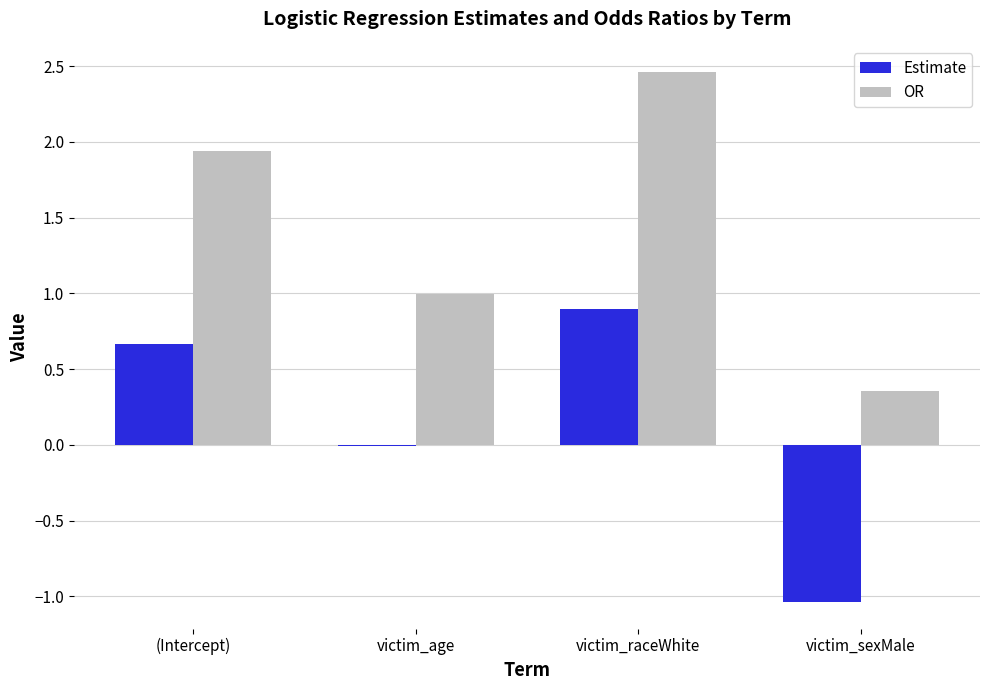

Which series changed the most between (Intercept) and victim_raceWhite?

OR